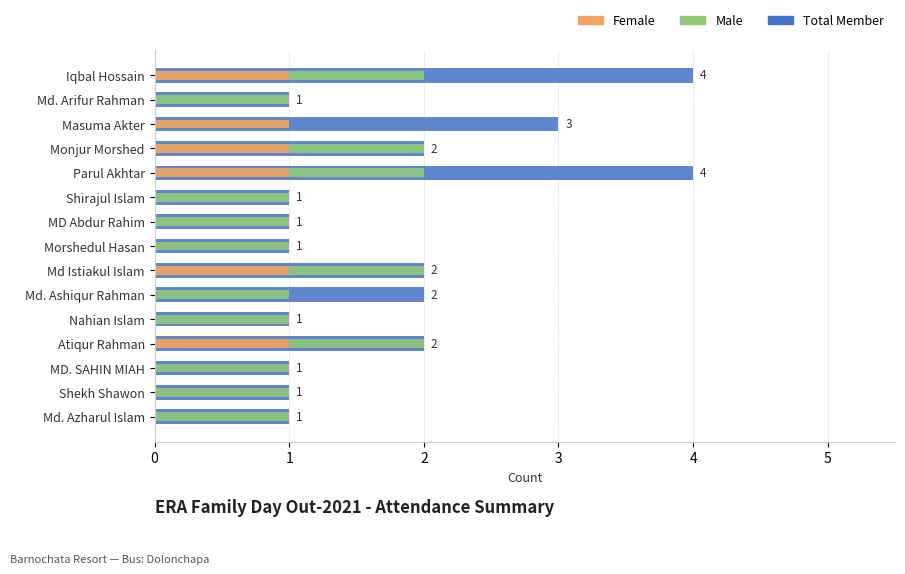

List the labels in order of Male value, largest first.

Iqbal Hossain, Md. Arifur Rahman, Monjur Morshed, Parul Akhtar, Shirajul Islam, MD Abdur Rahim, Morshedul Hasan, Md Istiakul Islam, Md. Ashiqur Rahman, Nahian Islam, Atiqur Rahman, MD. SAHIN MIAH, Shekh Shawon, Md. Azharul Islam, Masuma Akter